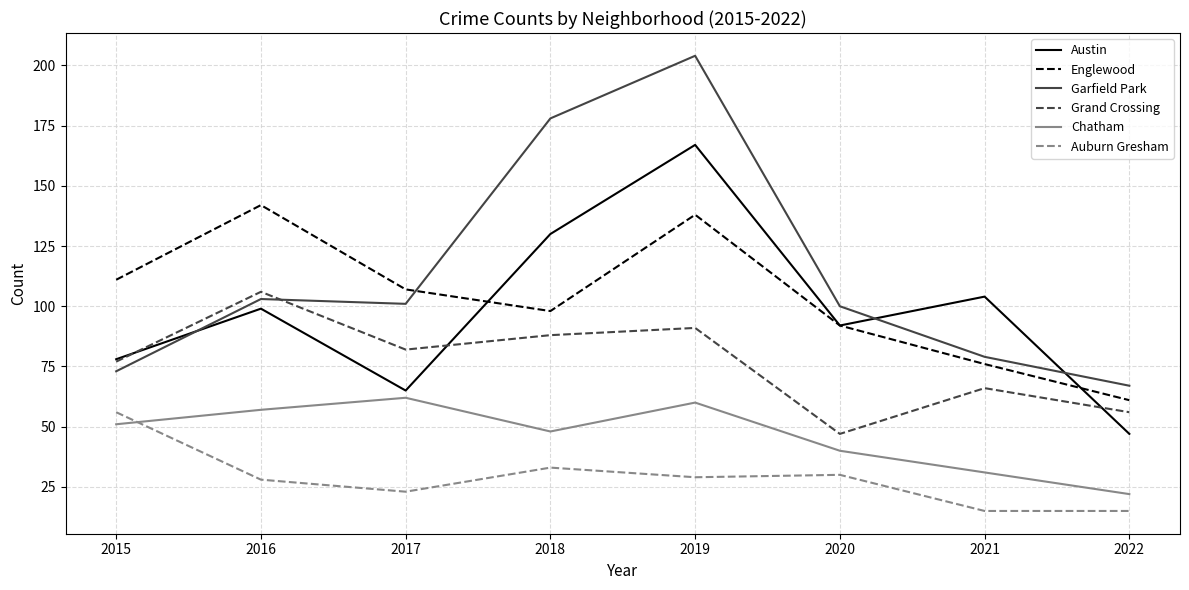

Rank the series at 2017 from lowest to highest value.

Auburn Gresham, Chatham, Austin, Grand Crossing, Garfield Park, Englewood